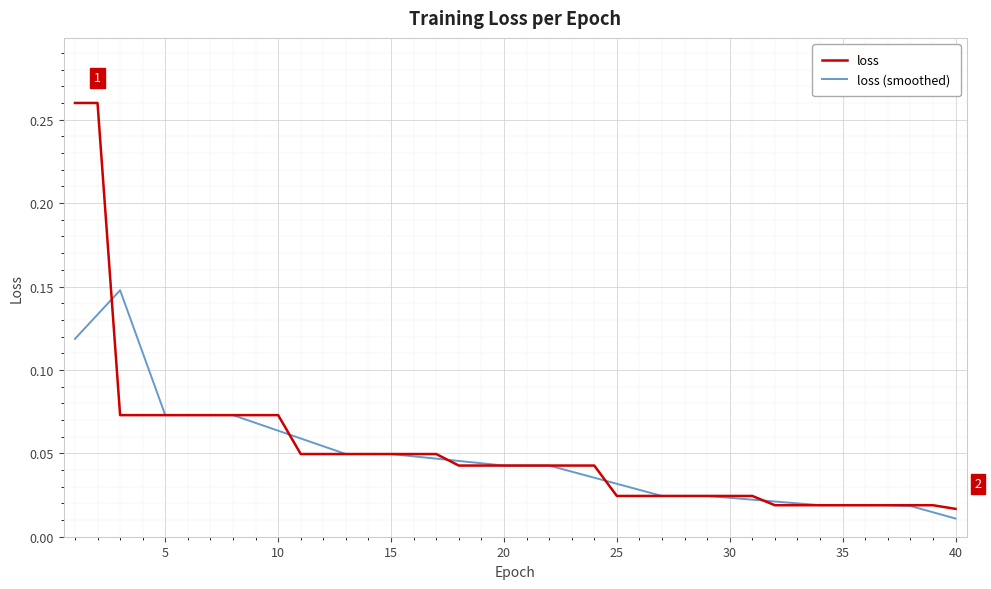

Rank the series by their maximum value, from lowest to highest.

loss (smoothed), loss